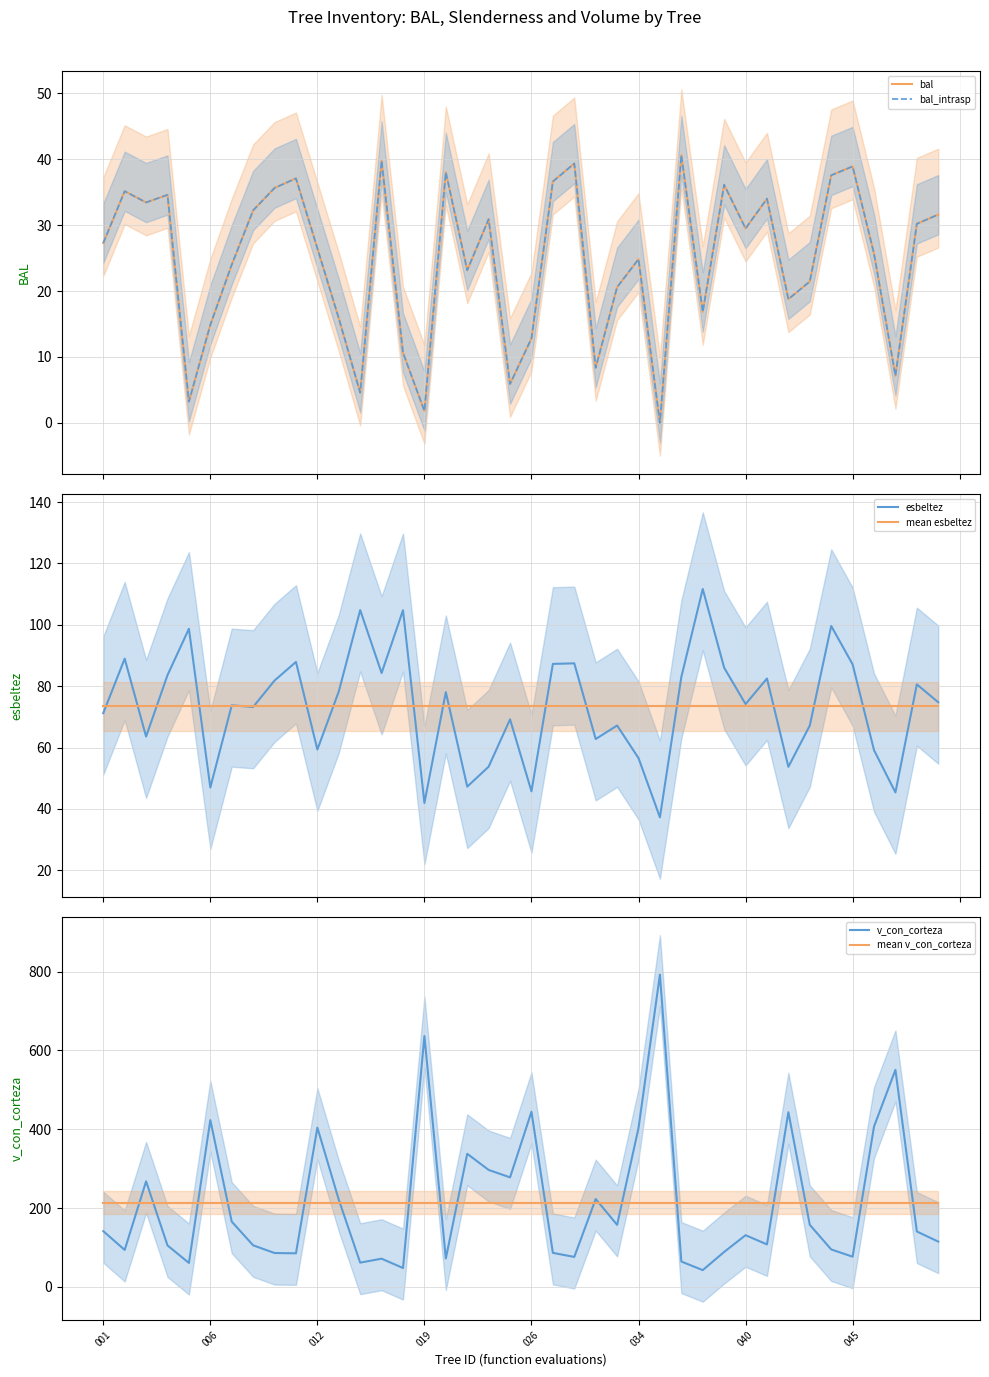

What is the highest value of the v_con_corteza series?

792.1